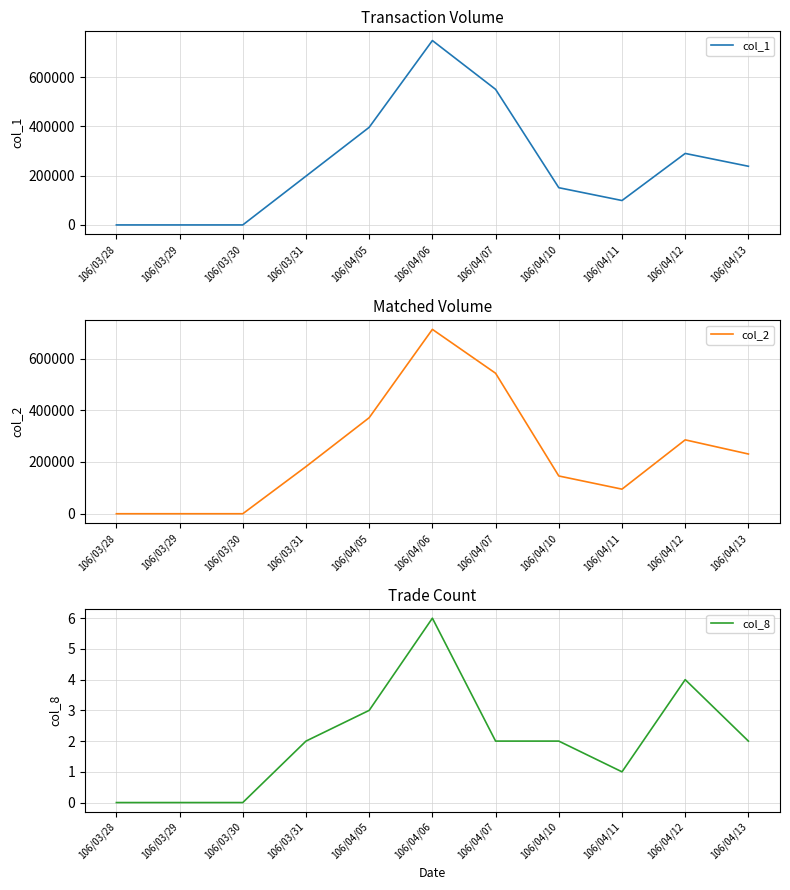

What is the sum of all col_1 values?

2670000